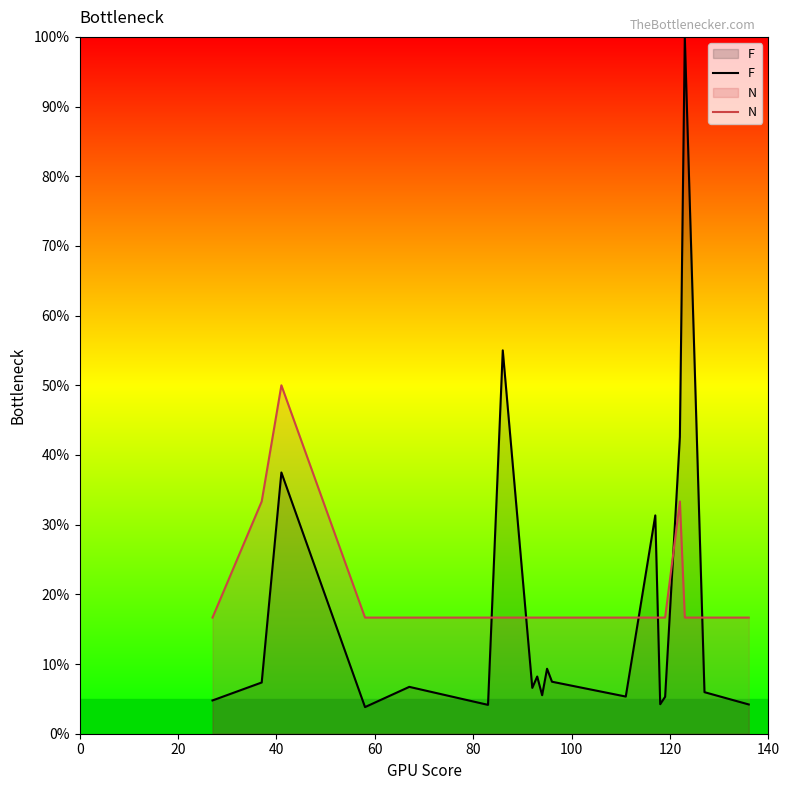

True or false: N and F cross at least once.

True